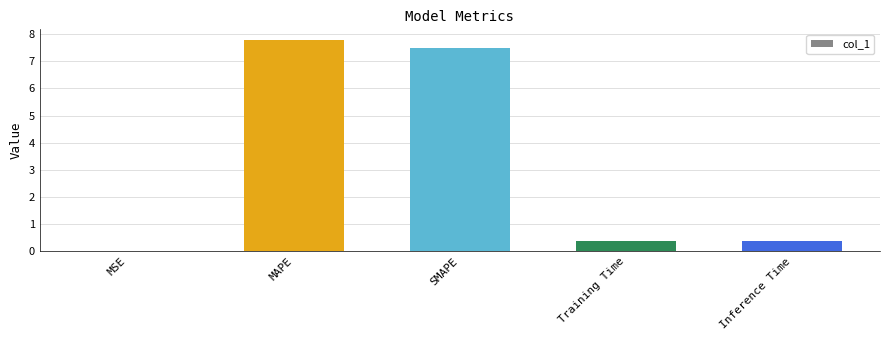

What is the greatest value displayed?

7.8